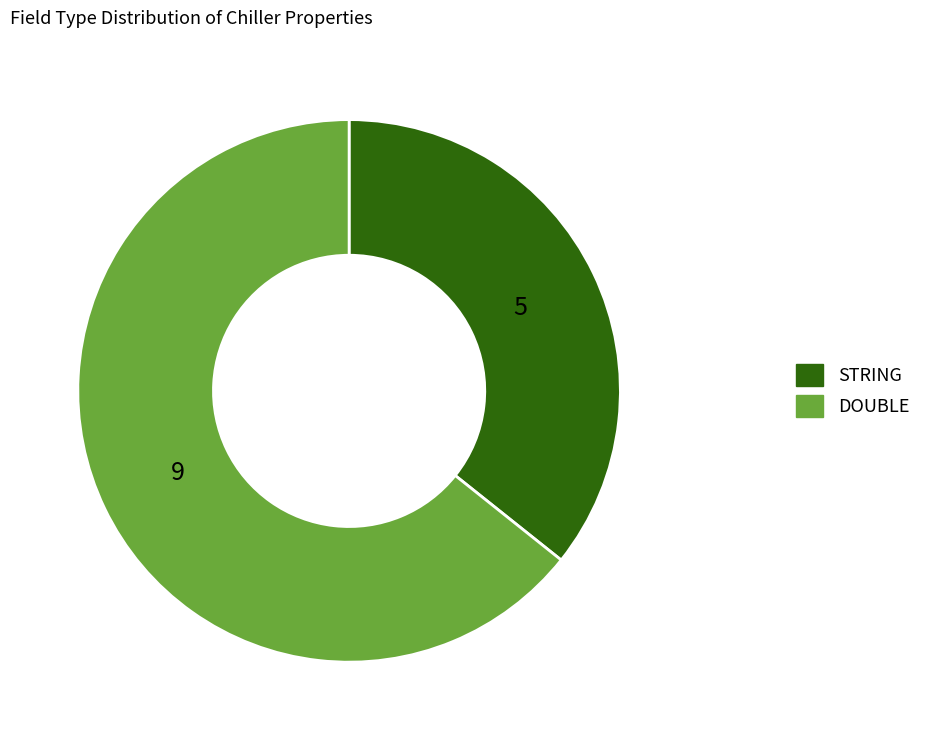

How many segments does this pie chart have?

2